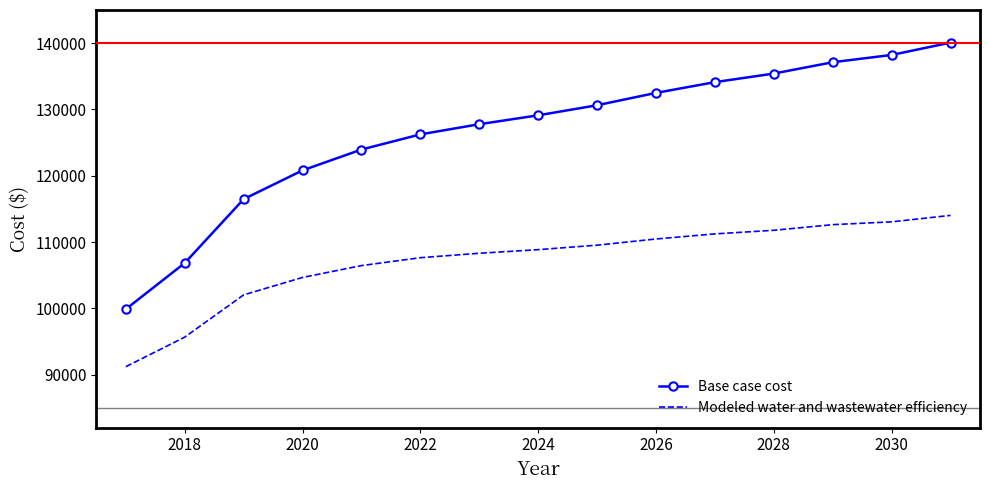

Which series has the largest range (max minus min)?

Base case cost